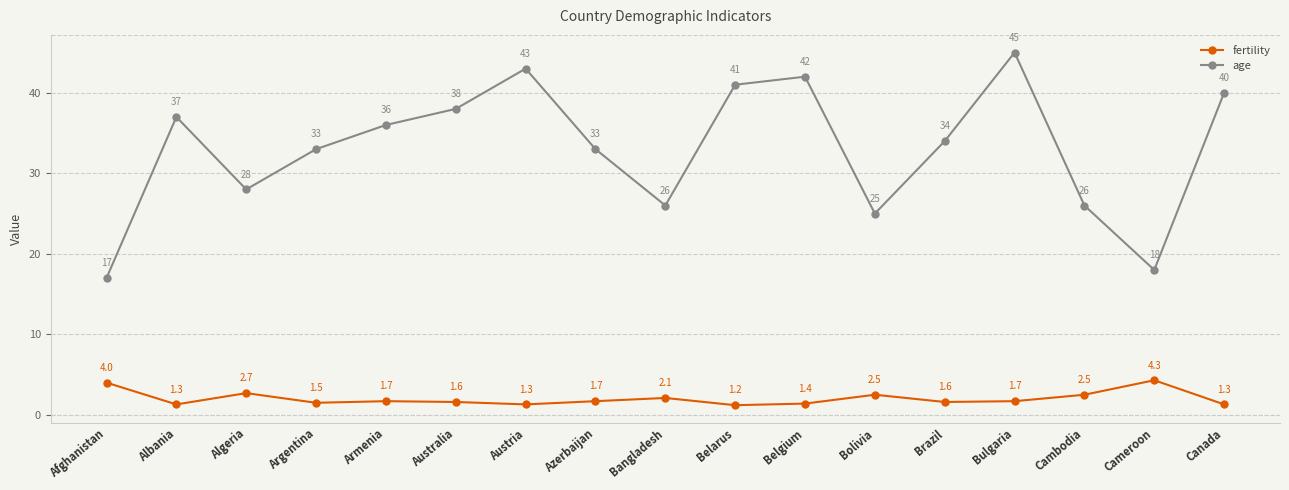

Which category has the highest value in the age series?

Bulgaria